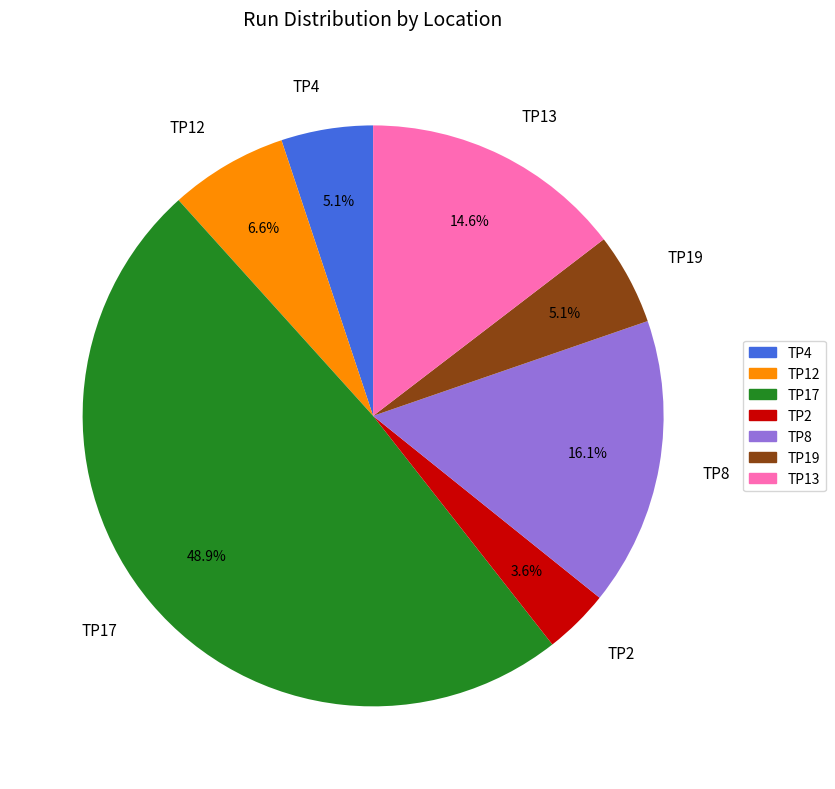

To the nearest percent, what is the combined percentage of TP19 and TP17?

54%